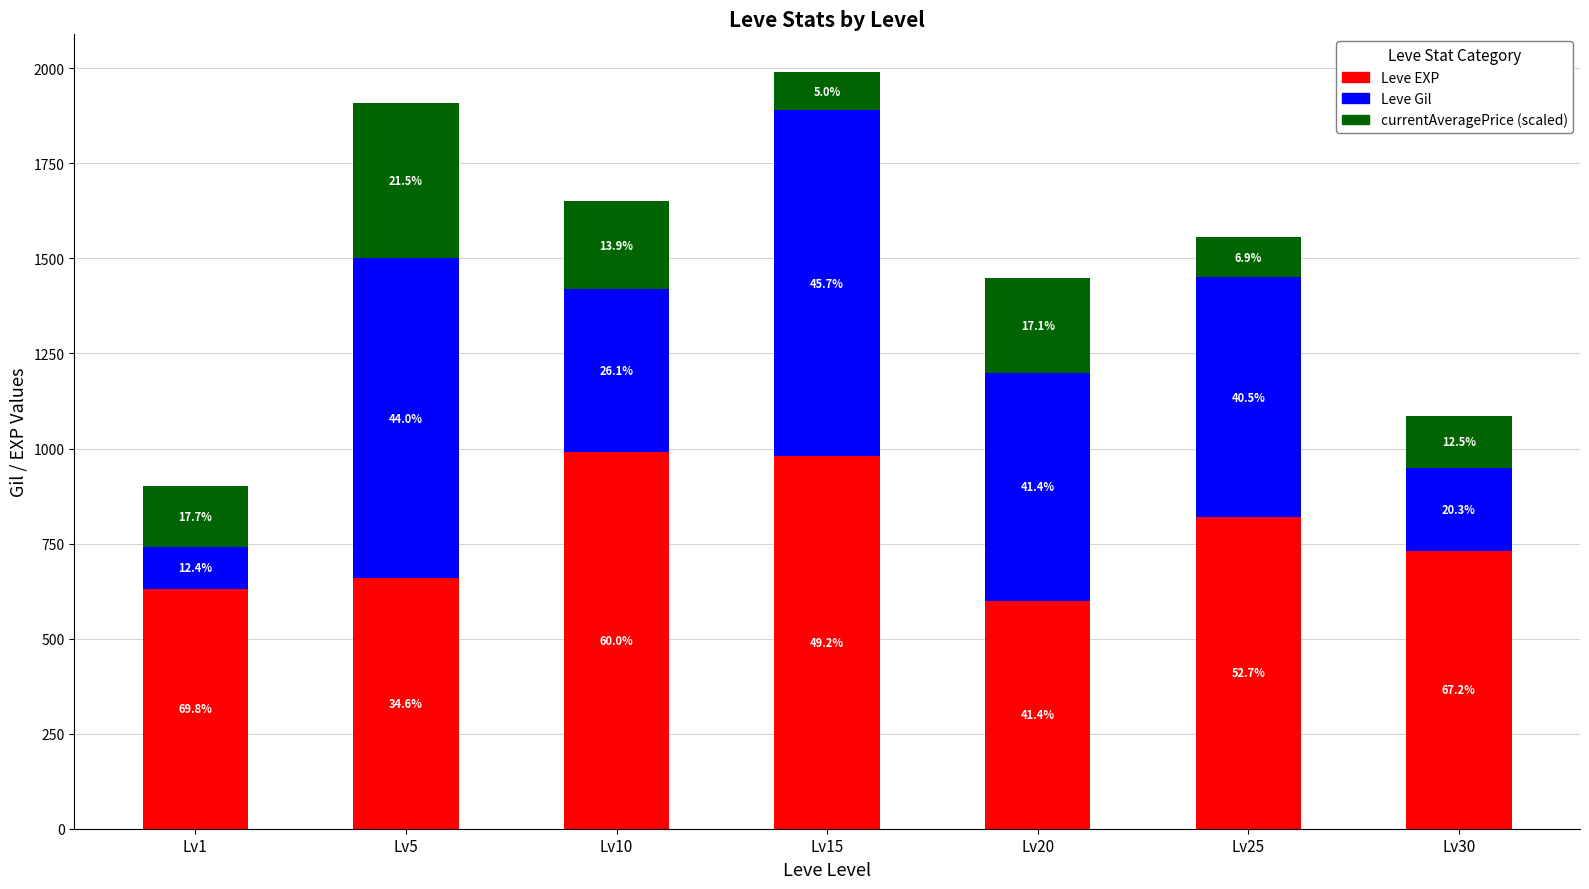

Does the chart contain stacked bars?

Yes